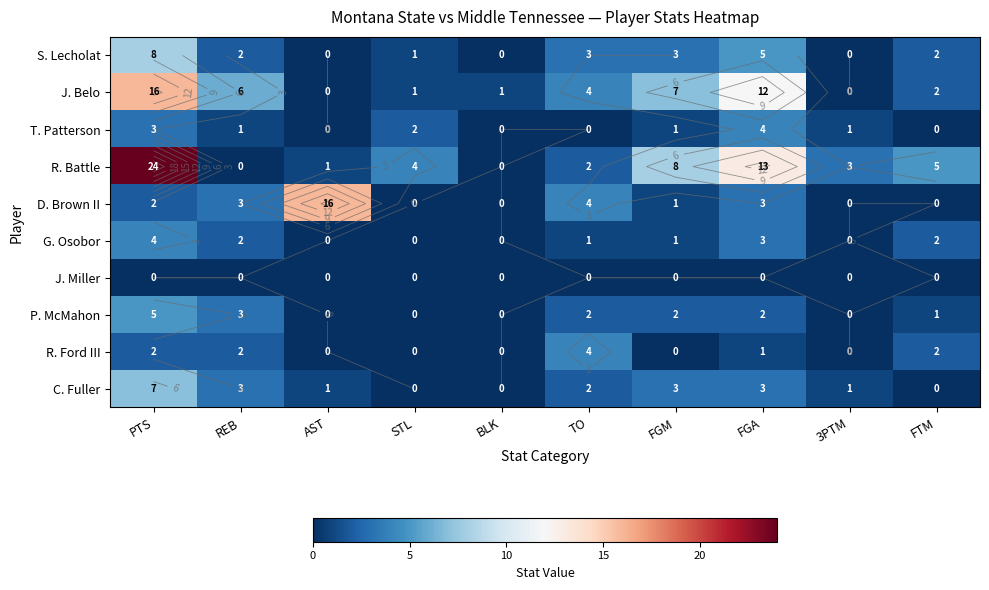

Which series has the largest range (max minus min)?

R. Battle